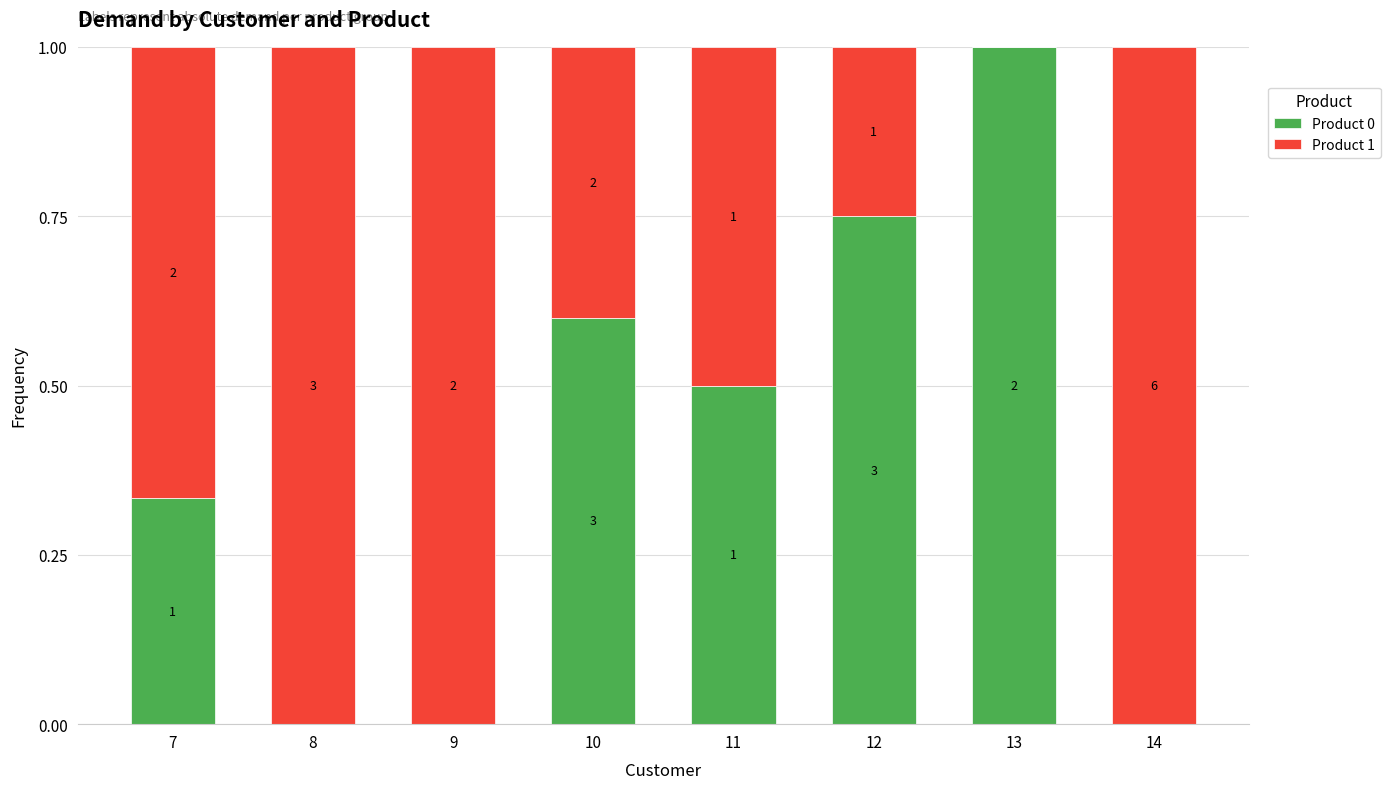

What is the difference between the Product 1 values at 13 and 11?

0.5